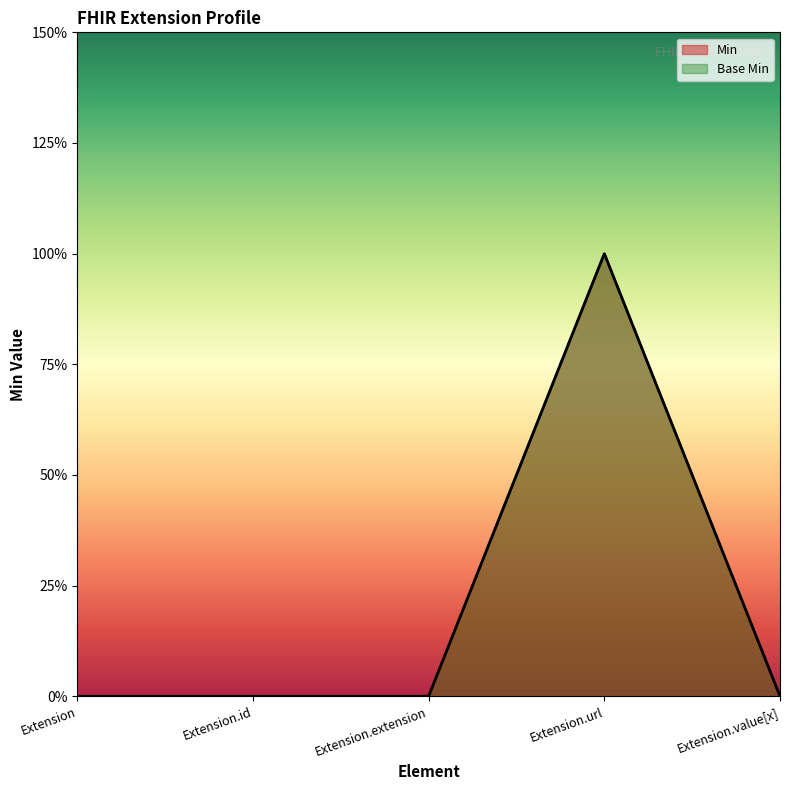

Reading left to right, extract all data points from this chart.

Min: Extension=0	Extension.id=0	Extension.extension=0	Extension.url=1	Extension.value[x]=0
Base Min: Extension=0	Extension.id=0	Extension.extension=0	Extension.url=1	Extension.value[x]=0